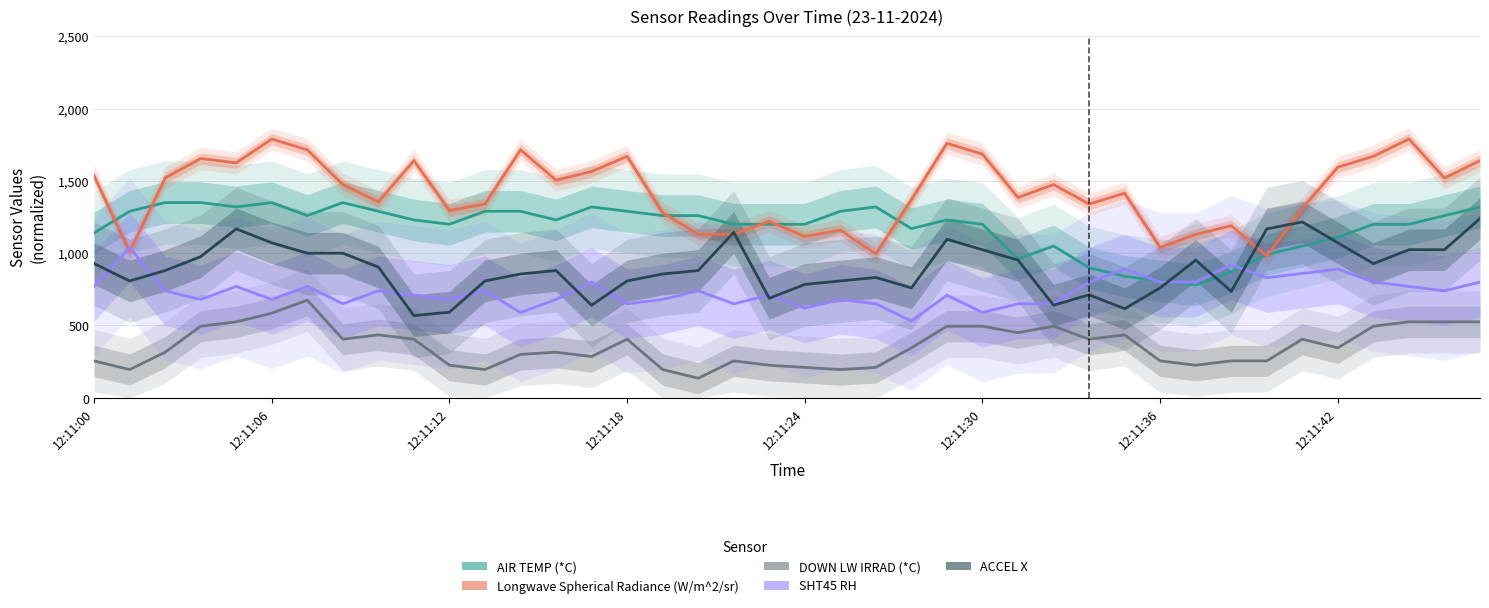

Is the value of DOWN LW IRRAD (*C) at 19 greater than the value of SHT45 RH at 36?

No